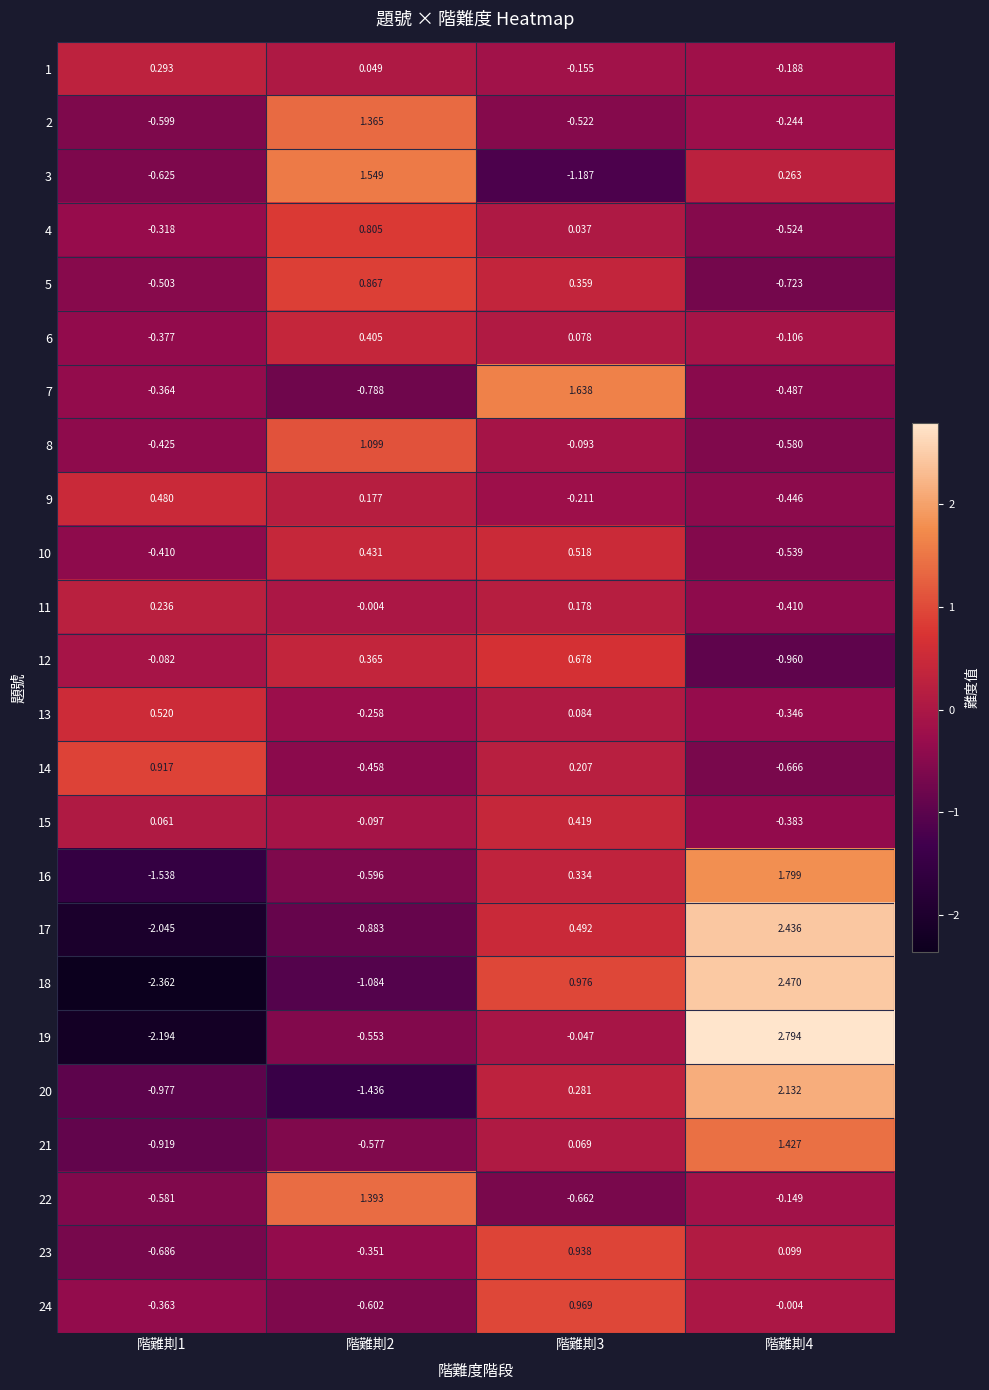

What is the total value across all series at 階難剘1?

-12.9